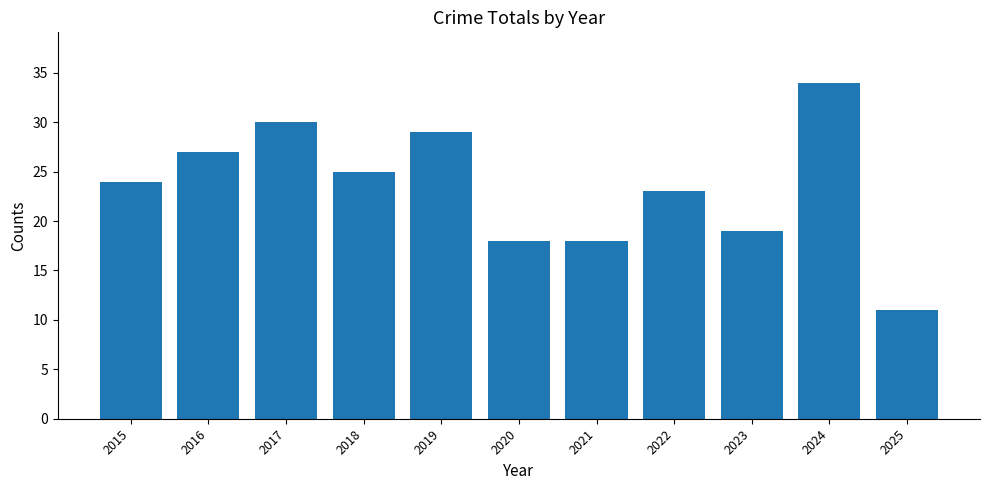

Approximately how many times larger is the value at 2015 compared to 2021?

1.3